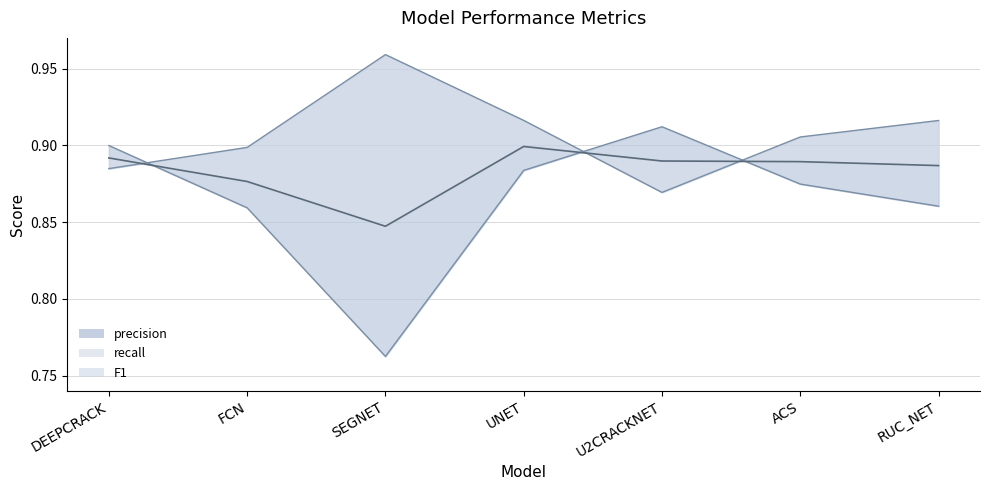

How many times do precision and recall cross each other?

3